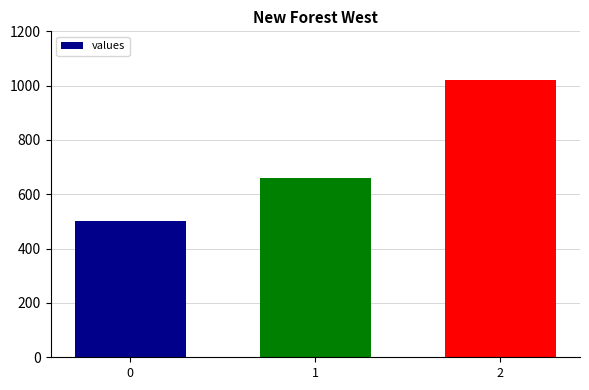

True or false: the data shows 188 at 1.

False